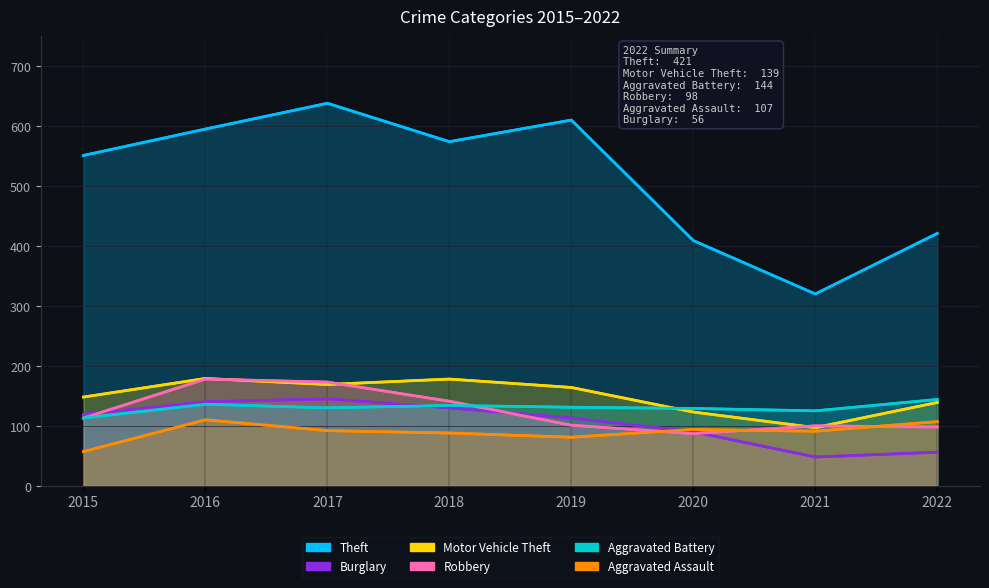

Rank the series at 2022 from lowest to highest value.

Burglary, Robbery, Aggravated Assault, Motor Vehicle Theft, Aggravated Battery, Theft